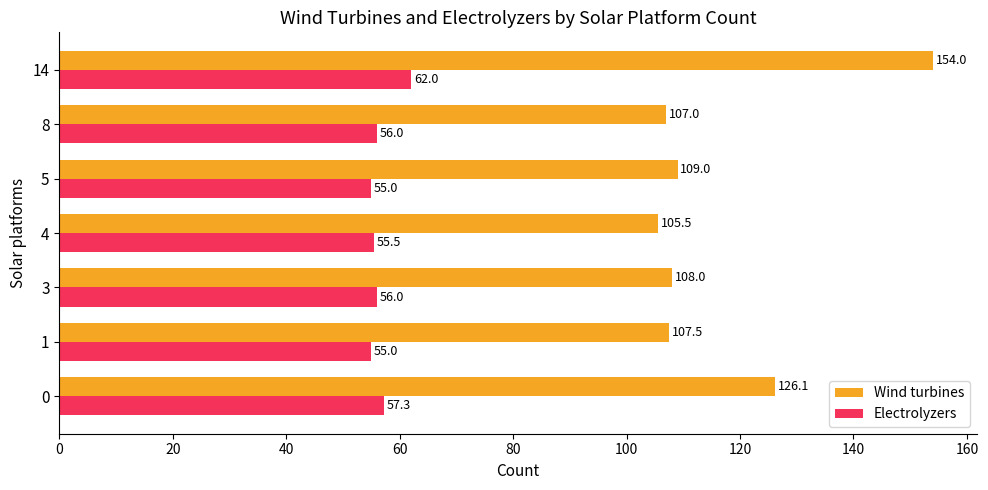

Which series has the widest spread of values?

Wind turbines